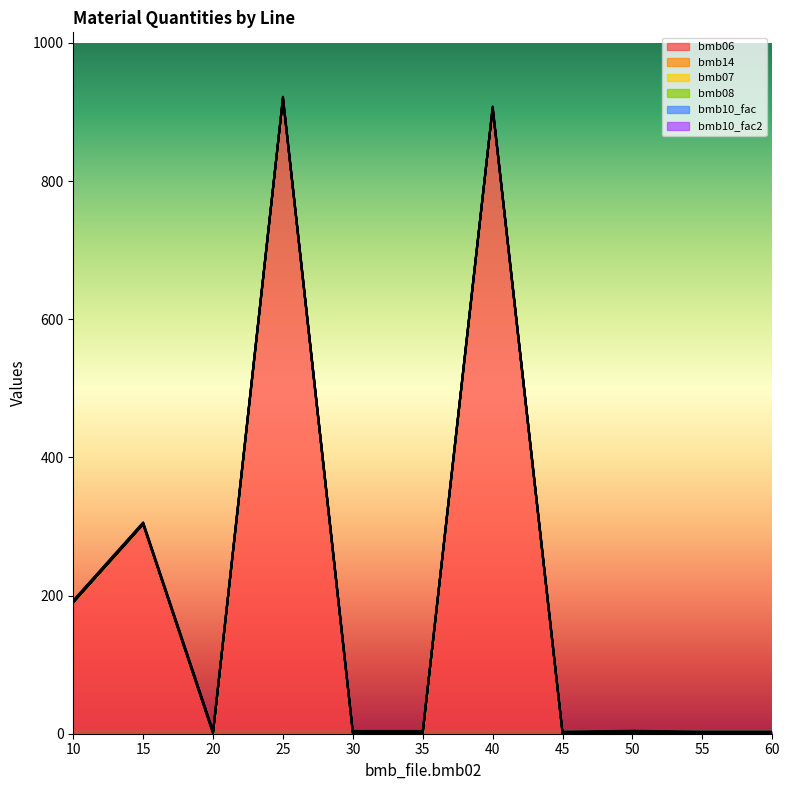

True or false: bmb06 and bmb07 intersect in this chart.

True